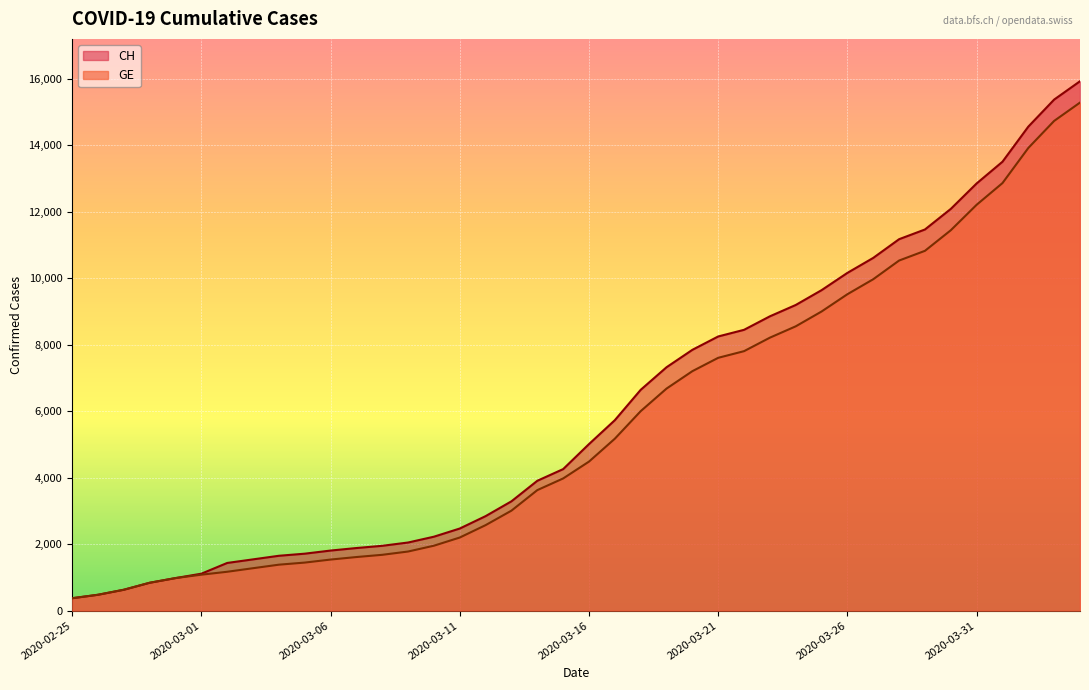

Count the number of data series in this chart.

2